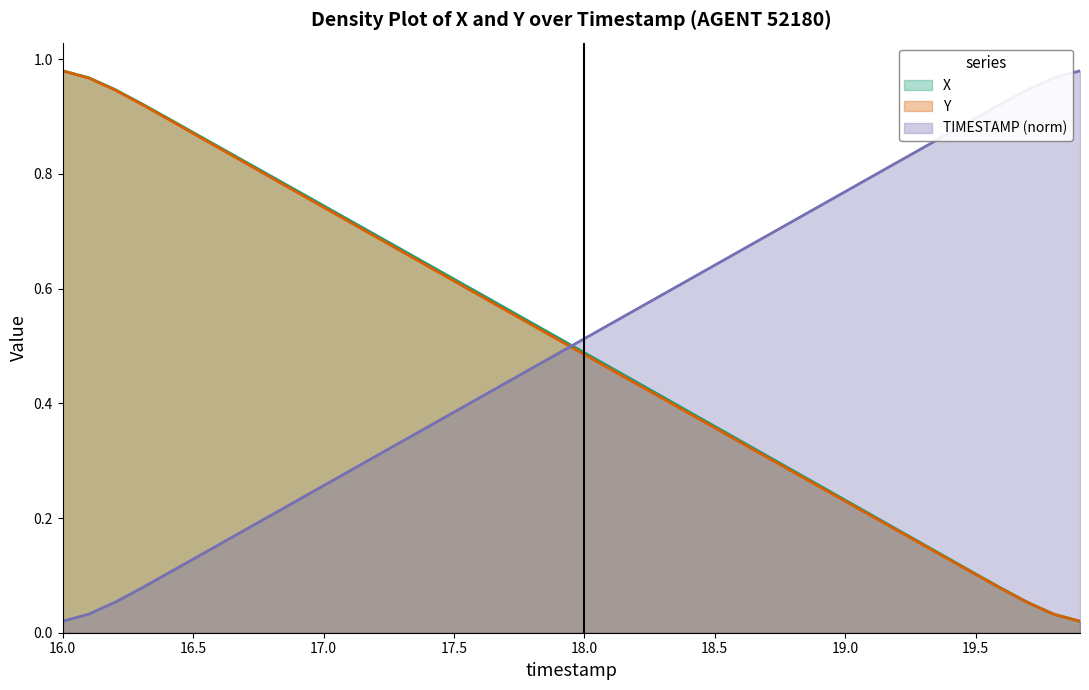

Which series has the largest total across all categories?

TIMESTAMP